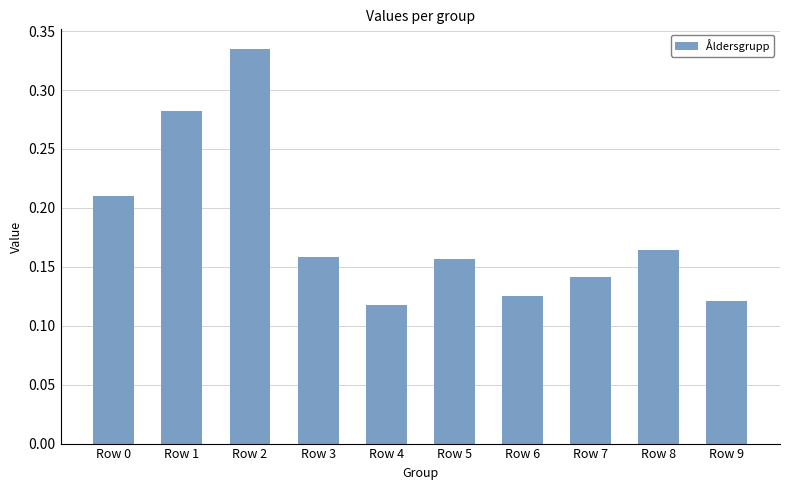

What is the change in value from Row 2 to Row 5?

-0.2